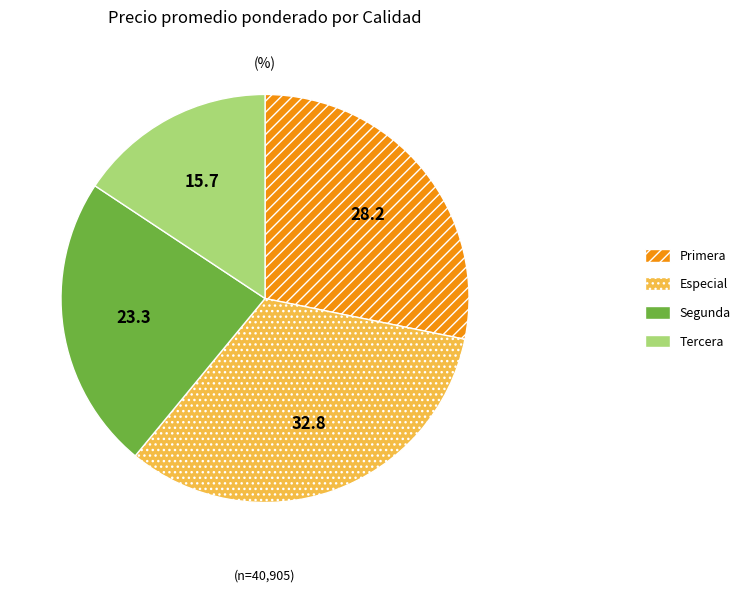

Rank the categories by value from lowest to highest.

Tercera, Segunda, Primera, Especial